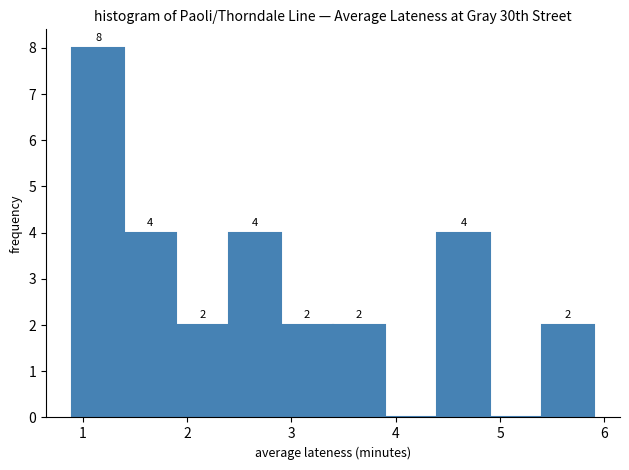

Which range on the x-axis has the tallest bar?

0.9 to 1.4